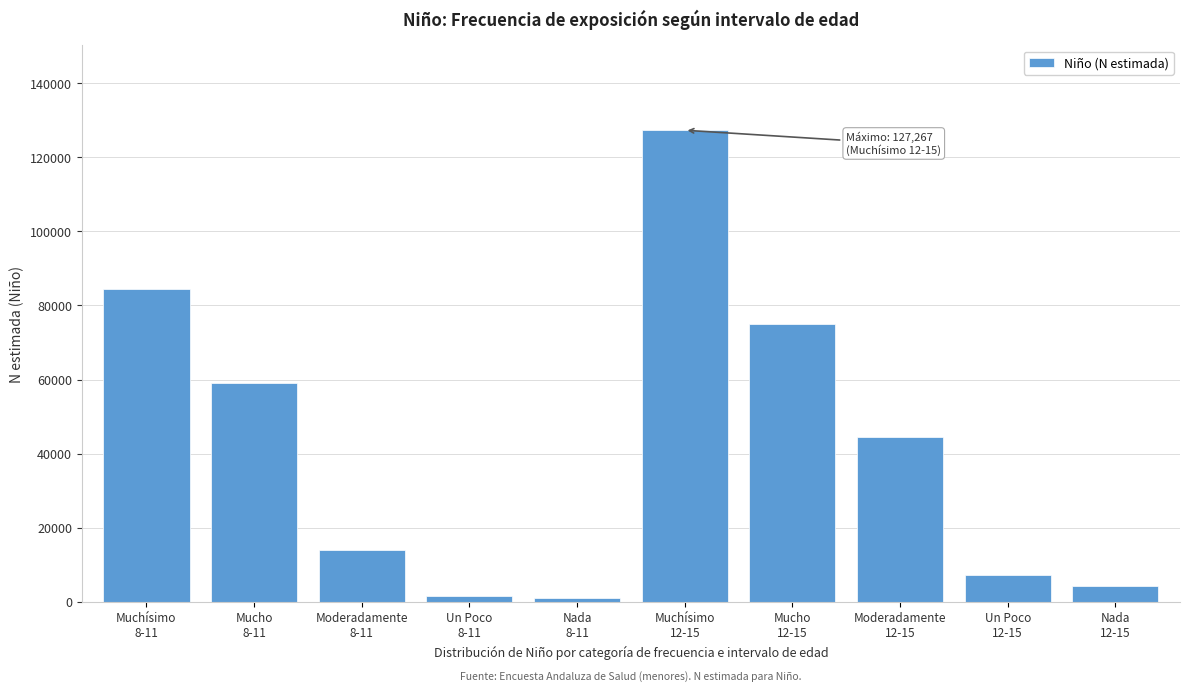

Reading right to left, what are all the values shown in this chart?

4386	7201	44635	74988	127267	998	1657	14057	58990	84554